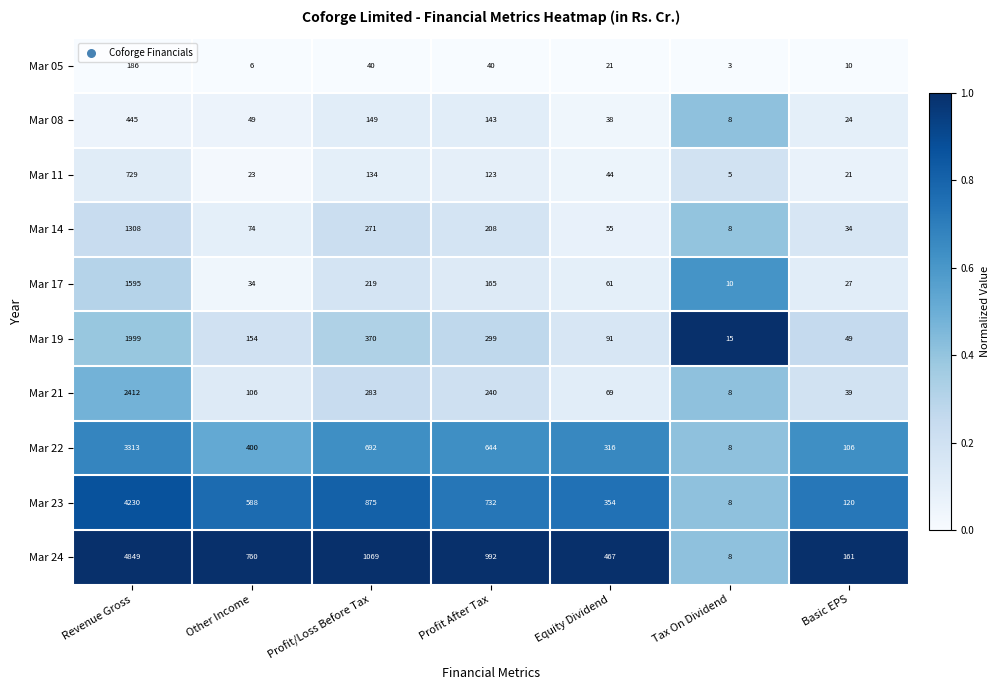

What is the sum of the Mar 22 values at Profit/Loss Before Tax and Basic EPS?

798